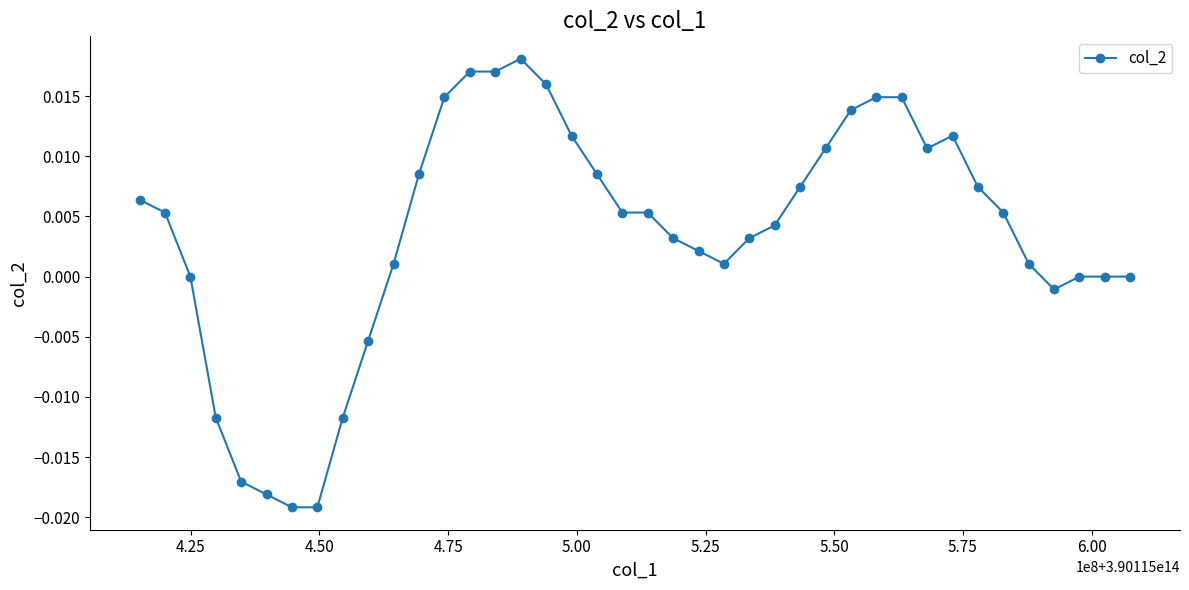

True or false: the data has more than 1 interior local peaks.

True